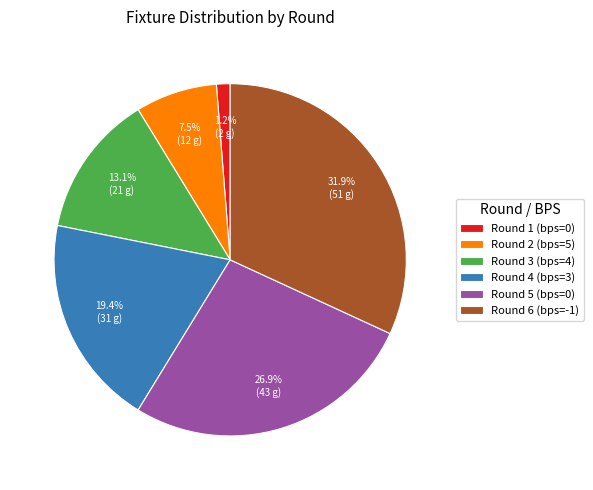

True or false: Round 1 accounts for 1% of the total.

True